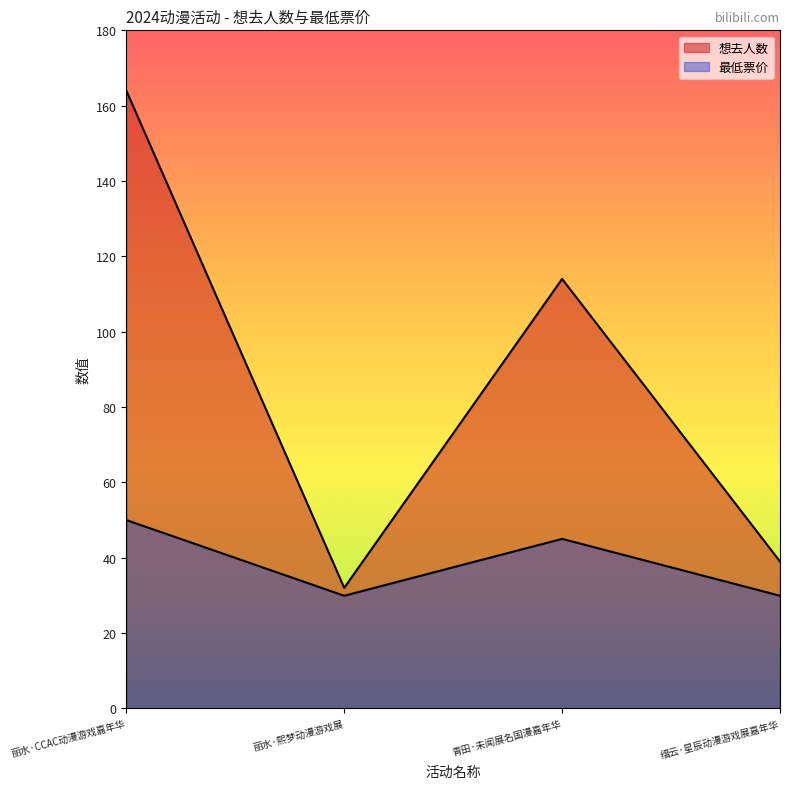

What is the maximum value shown in the chart?

164